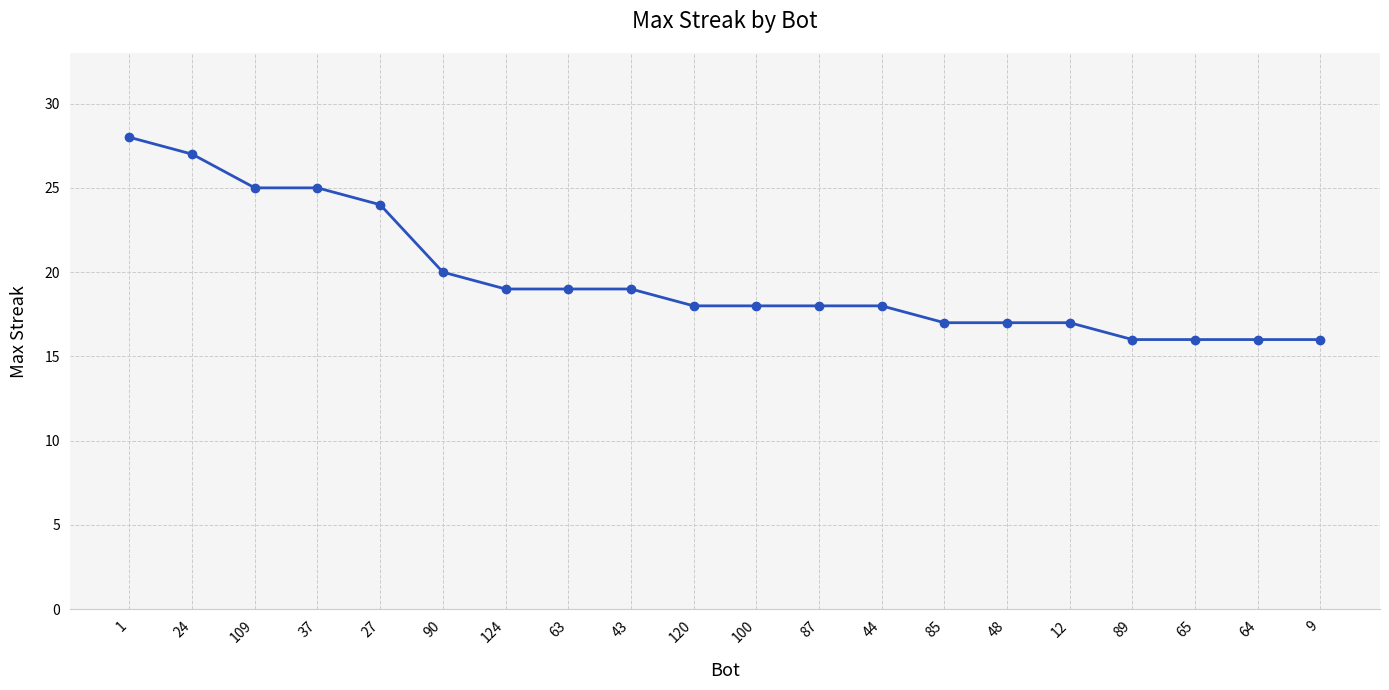

What is the minimum value shown in the chart?

16